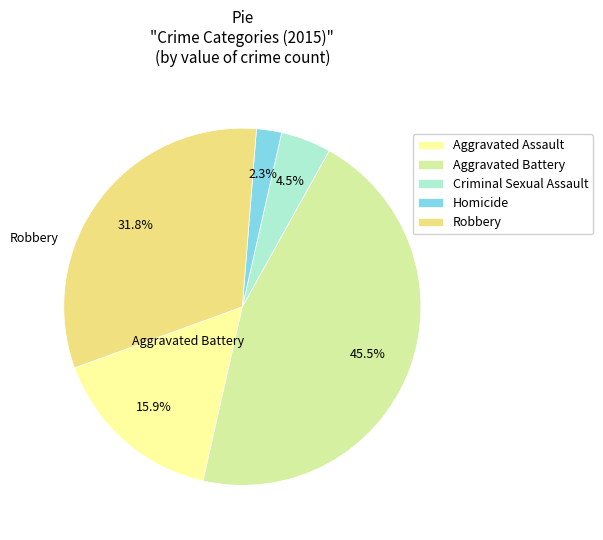

Rank the categories by value from lowest to highest.

Homicide, Criminal Sexual Assault, Aggravated Assault, Robbery, Aggravated Battery